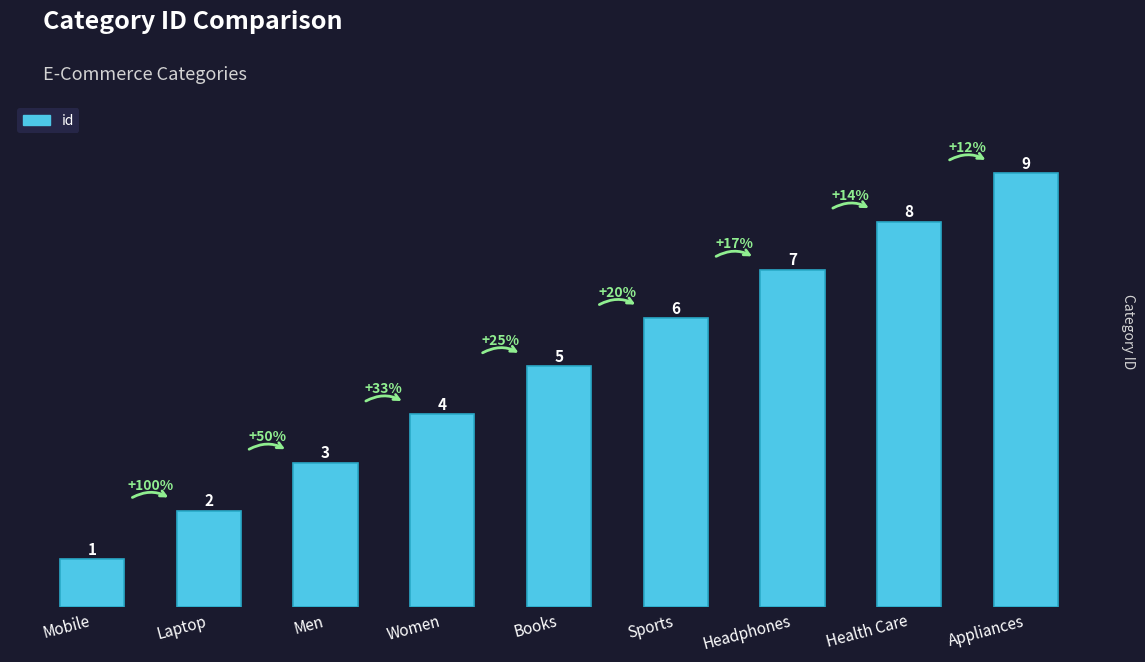

Reading right to left, extract all data points from this chart.

Appliances=9	Health Care=8	Headphones=7	Sports=6	Books=5	Women=4	Men=3	Laptop=2	Mobile=1